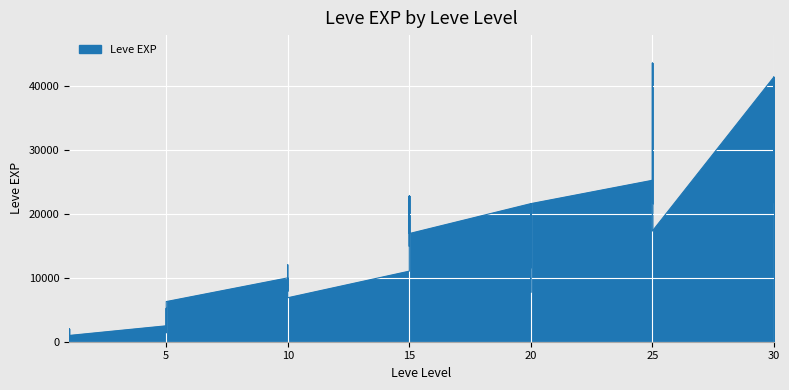

How many lines are shown in the chart?

1